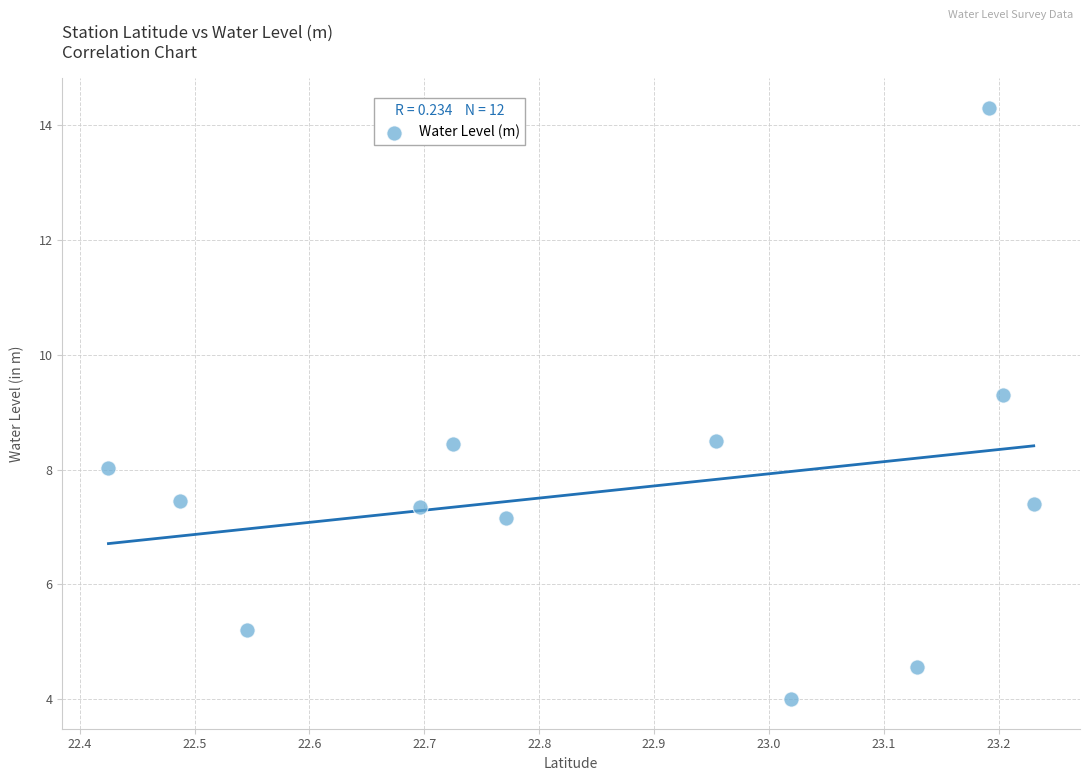

What Y value in the scatter plot is closest to 9?

9.3